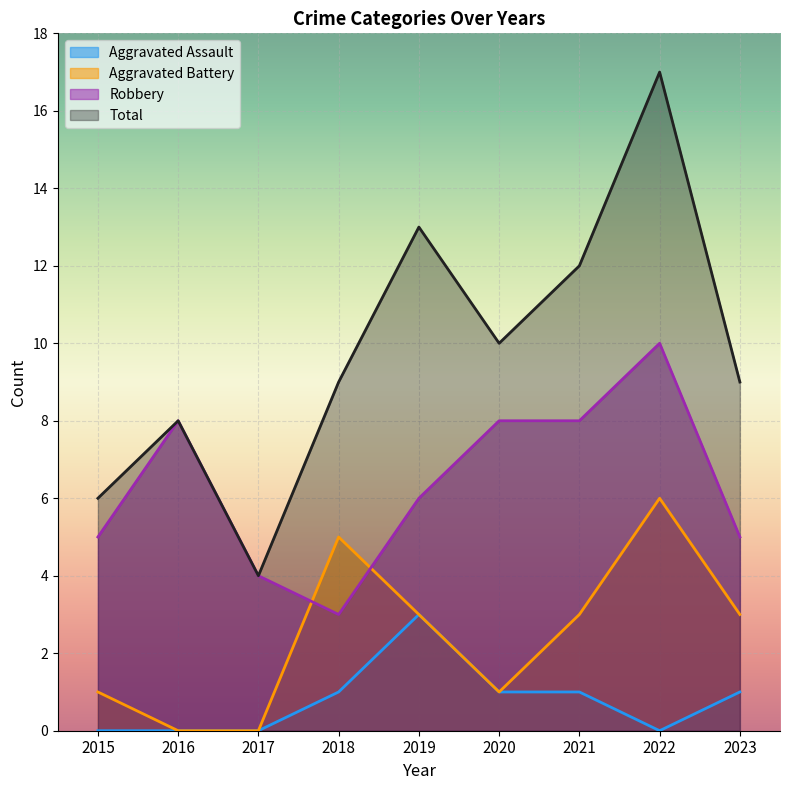

What is the sum of the Aggravated Battery values at 2022 and 2019?

9